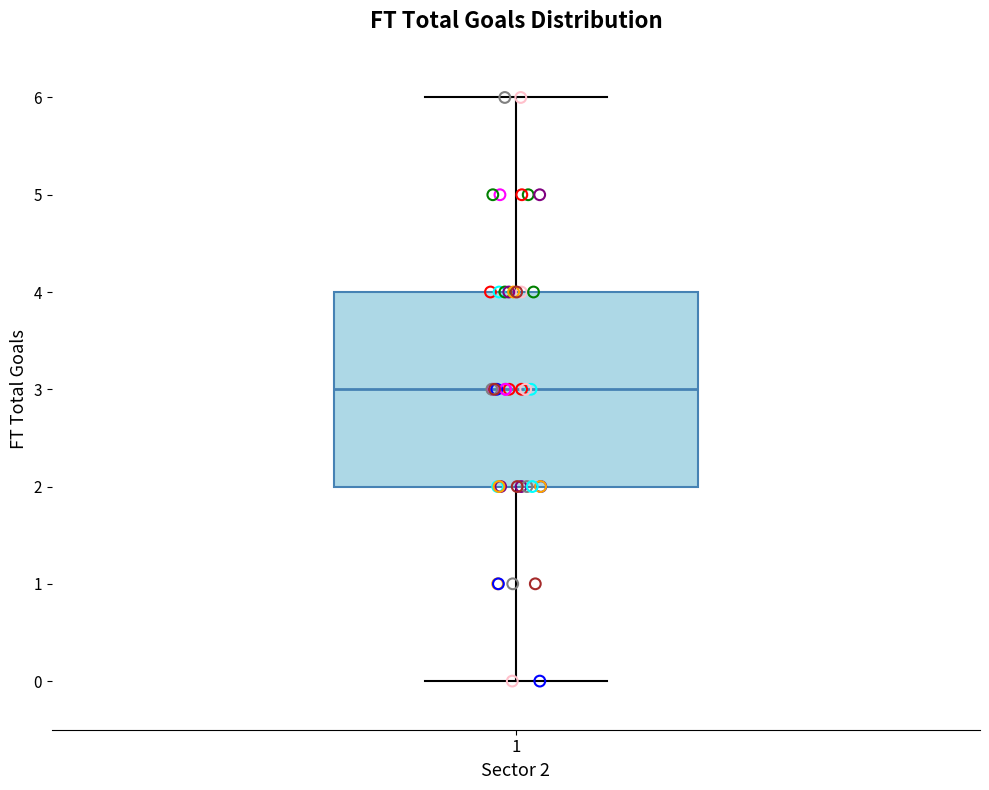

Transcribe this box plot: give where the median line is, the range the box spans, and where the two whiskers end, as read against the y-axis. The values are not printed on the chart, so give them approximately, as read against the axis.

median 3, box 2 to 4, whiskers 0 to 6